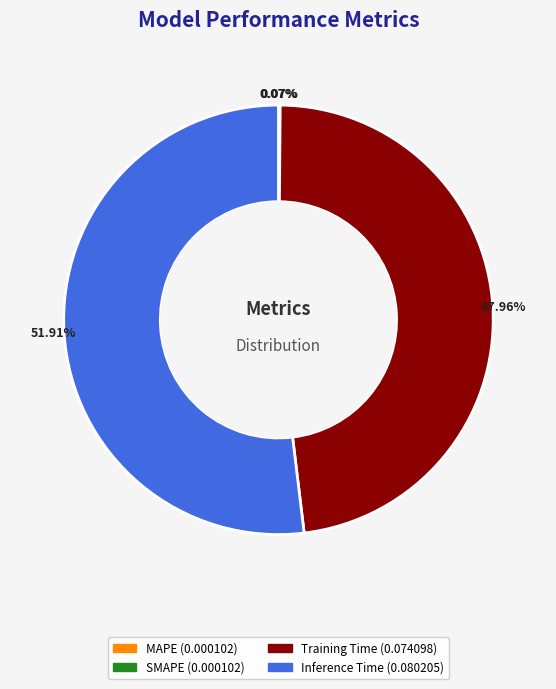

Which category has the biggest portion of the pie?

Inference Time